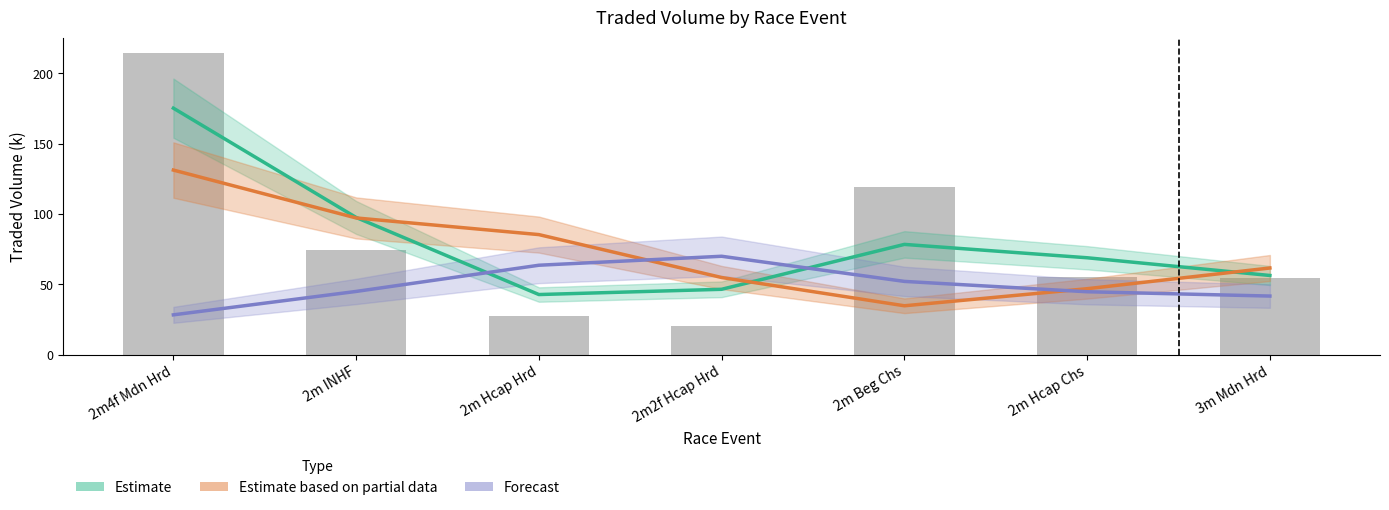

List the series in order of their overall mean, highest first.

Estimate (PPTRADEDVOL), Estimate based on partial data (IPTRADEDVOL), Forecast (BSP × 10)